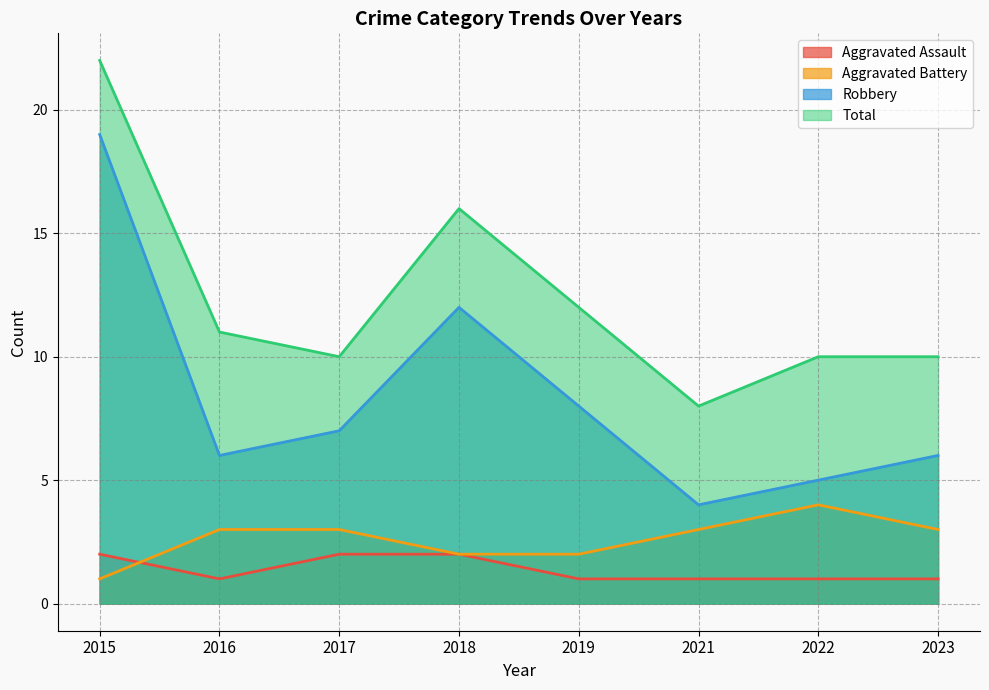

True or false: Aggravated Assault and Robbery cross at least once.

False